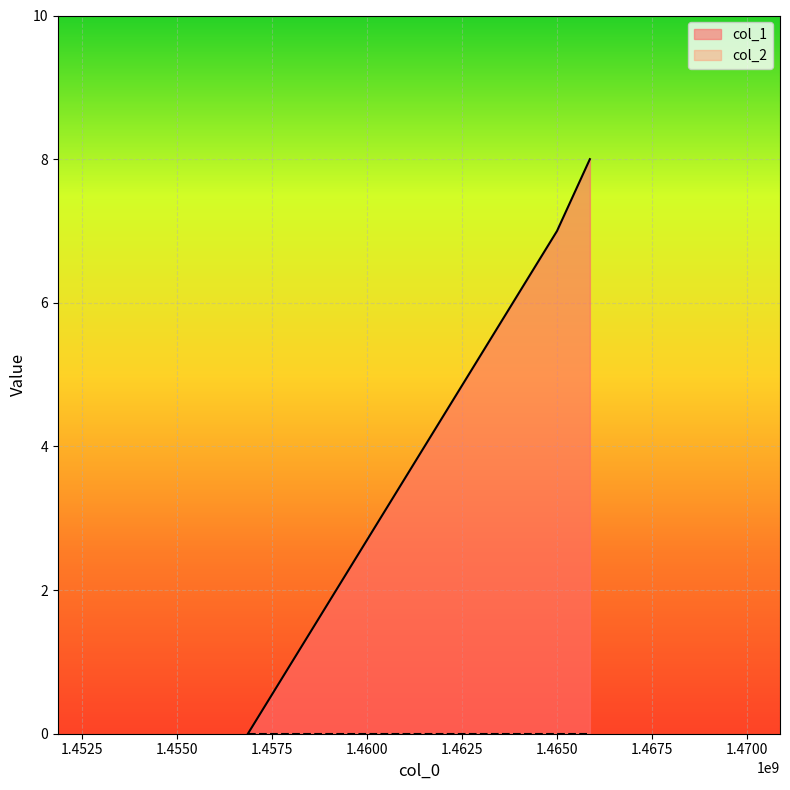

Which label corresponds to the largest value in the chart?

1465864583